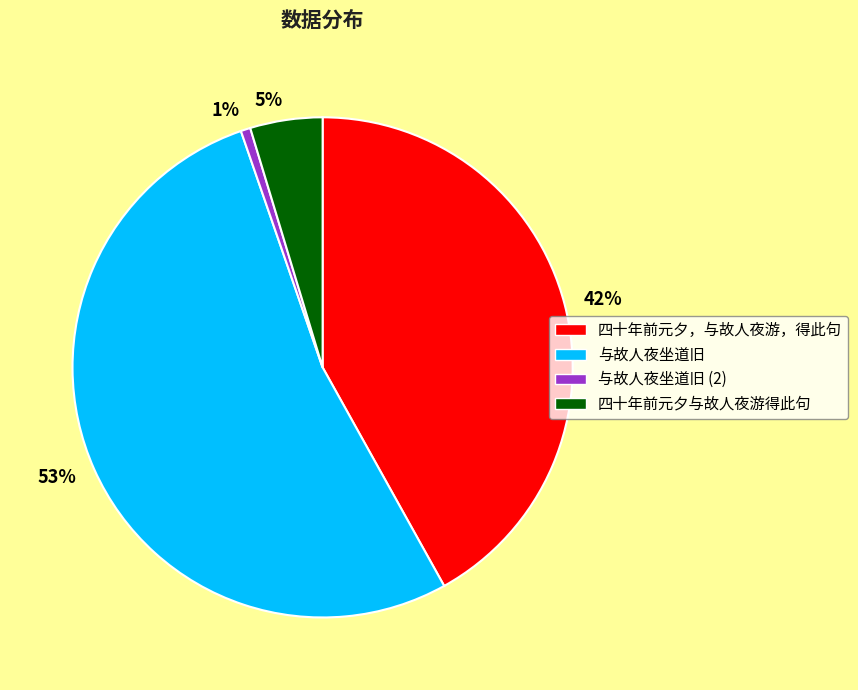

To the nearest percent, what is the combined percentage of 四十年前元夕与故人夜游得此句 and 与故人夜坐道旧?

57%